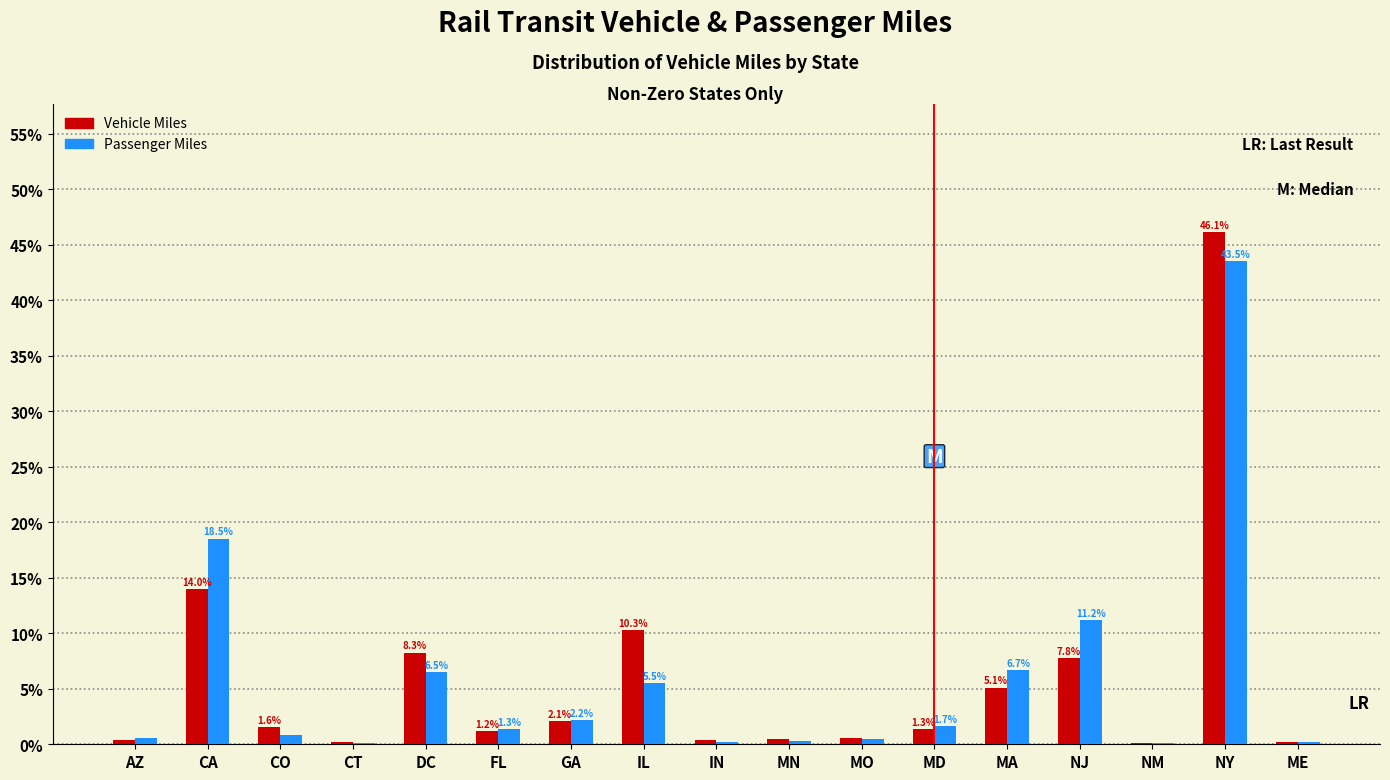

At which category is the sum across all series the highest?

NY